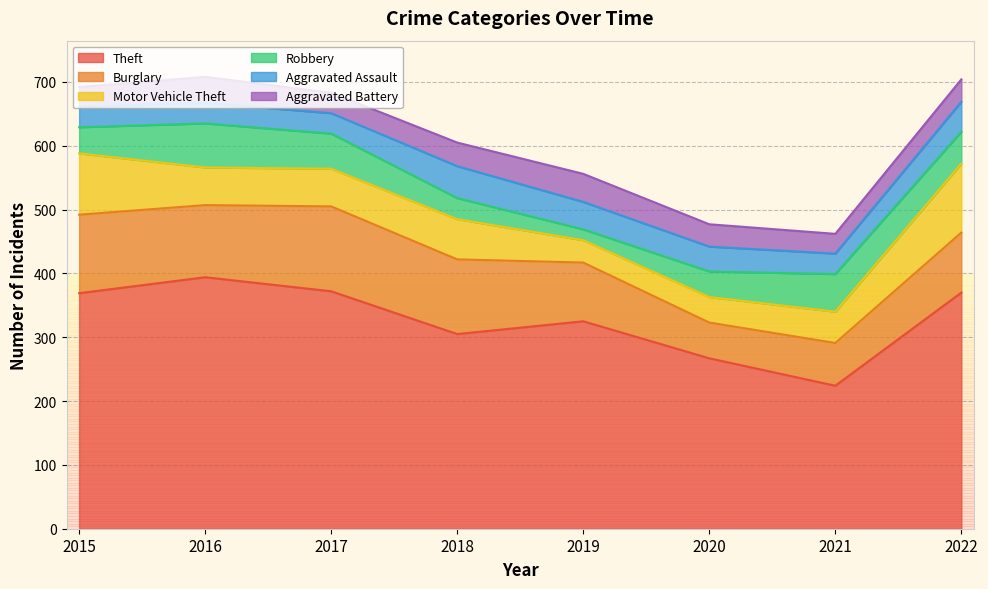

True or false: Theft and Motor Vehicle Theft cross at least once.

False